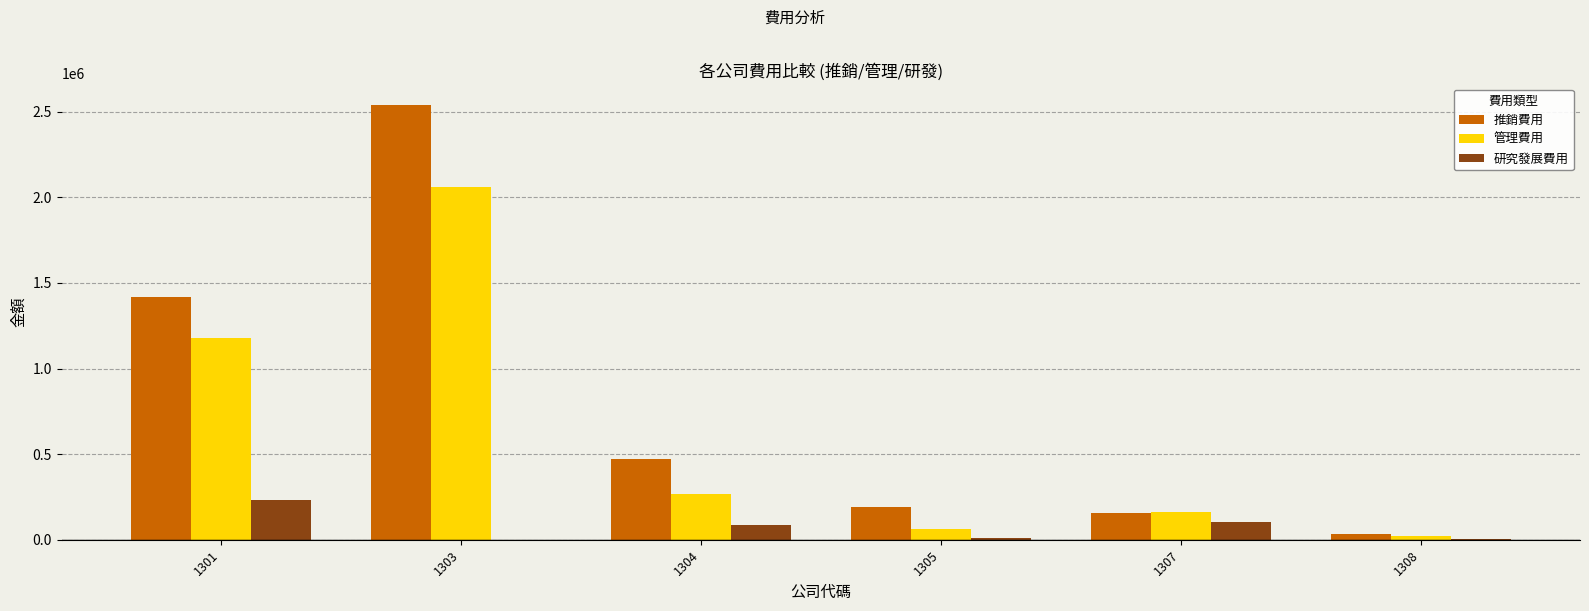

How many distinct data groups are displayed?

3